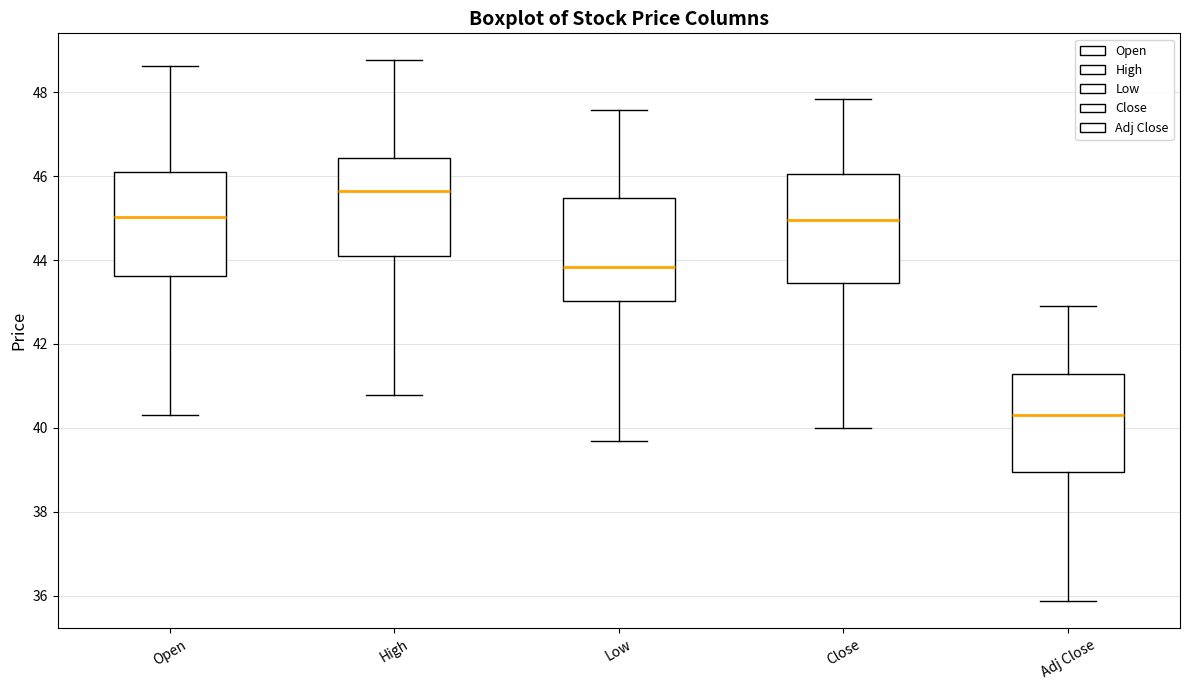

Reading left to right, transcribe this box plot: for each box, give where its median line is, the range the box spans, and where its two whiskers end, as read against the y-axis. The values are not printed on the chart, so give them approximately, as read against the axis.

Open: median 45.0, box 43.6 to 46.0, whiskers 40.4 to 48.6
High: median 45.6, box 44.0 to 46.4, whiskers 40.8 to 48.8
Low: median 43.8, box 43.0 to 45.4, whiskers 39.6 to 47.6
Close: median 45.0, box 43.4 to 46.0, whiskers 40.0 to 47.8
Adj Close: median 40.4, box 39.0 to 41.2, whiskers 35.8 to 42.8